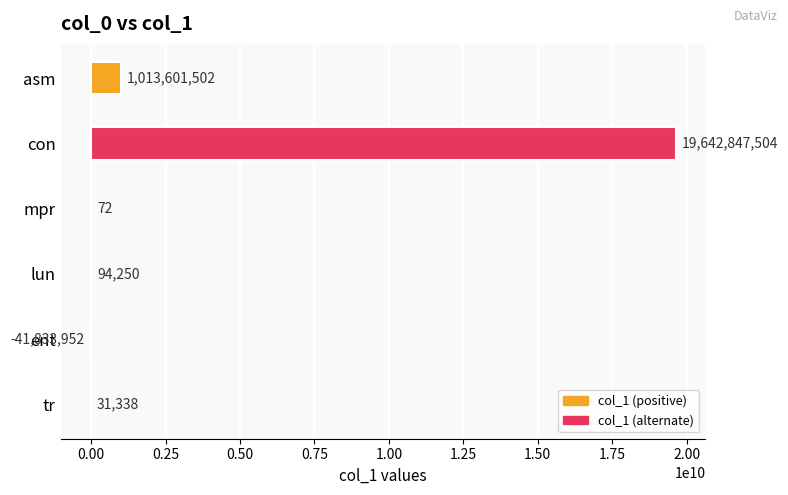

What is the average value?

3435790119